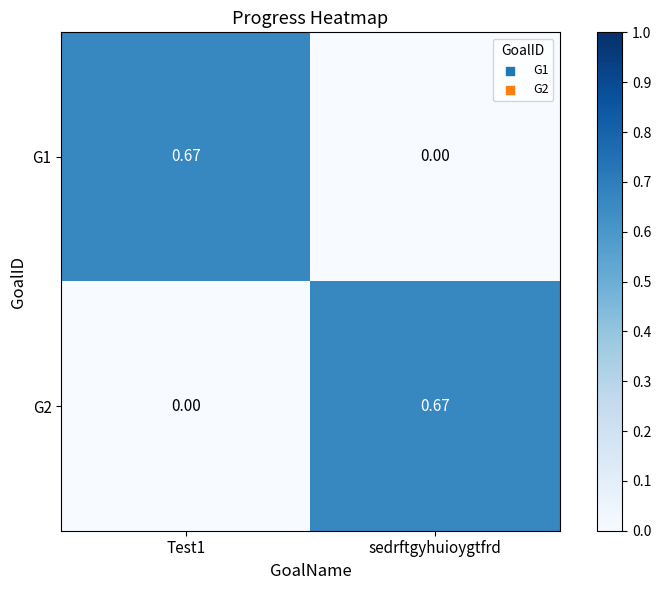

Is the value of G1 at Test1 greater than the value of G2 at Test1?

Yes